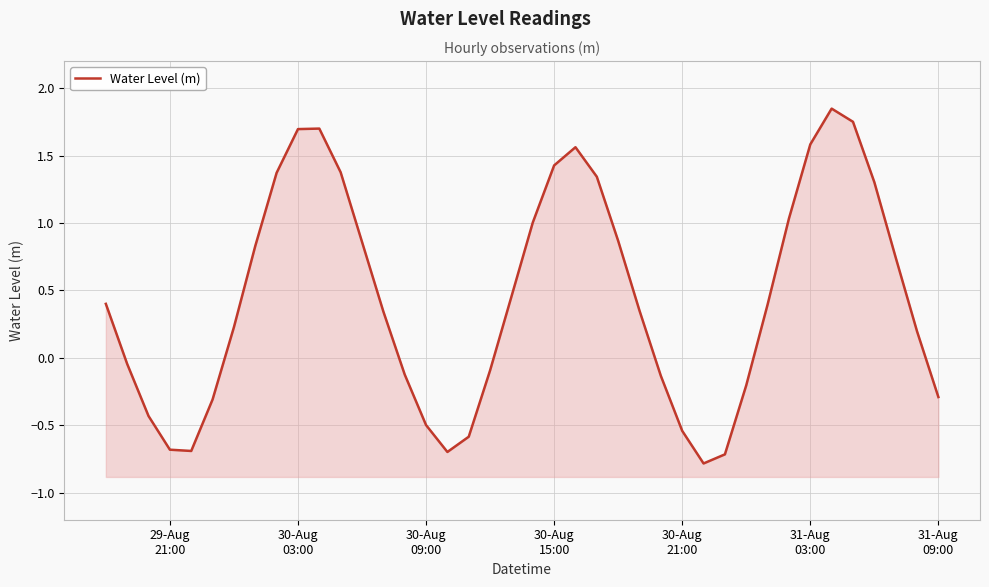

True or false: there are more than 2 points higher than both neighbors.

True